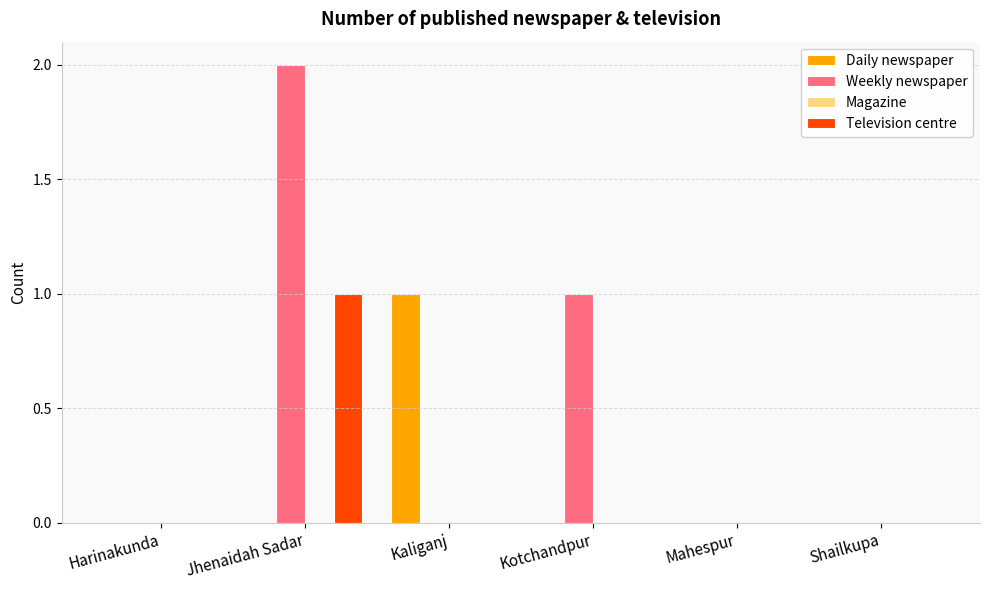

Is it true that Weekly newspaper equals 0 at Mahespur?

True